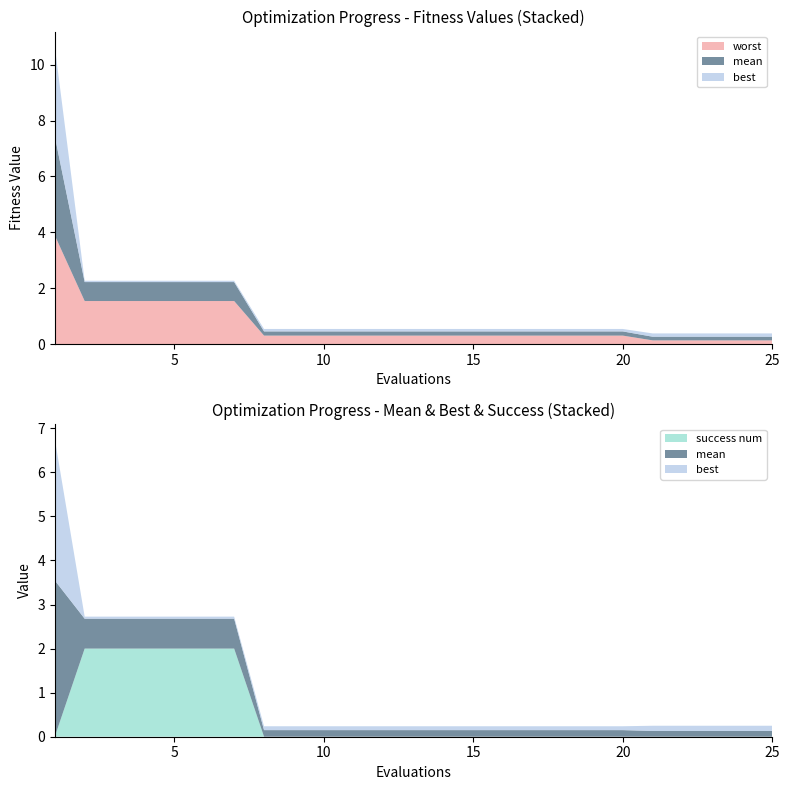

Reading left to right, transcribe all the data shown in this chart.

mean: 1=3.5	2=0.7	3=0.7	4=0.7	5=0.7	6=0.7	7=0.7	8=0.1	9=0.1	10=0.1	11=0.1	12=0.1	13=0.1	14=0.1	15=0.1	16=0.1	17=0.1	18=0.1	19=0.1	20=0.1	21=0.1	22=0.1	23=0.1	24=0.1	25=0.1
best: 1=3.2	2=0.0	3=0.0	4=0.0	5=0.0	6=0.0	7=0.0	8=0.1	9=0.1	10=0.1	11=0.1	12=0.1	13=0.1	14=0.1	15=0.1	16=0.1	17=0.1	18=0.1	19=0.1	20=0.1	21=0.1	22=0.1	23=0.1	24=0.1	25=0.1
worst: 1=3.9	2=1.5	3=1.5	4=1.5	5=1.5	6=1.5	7=1.5	8=0.3	9=0.3	10=0.3	11=0.3	12=0.3	13=0.3	14=0.3	15=0.3	16=0.3	17=0.3	18=0.3	19=0.3	20=0.3	21=0.1	22=0.1	23=0.1	24=0.1	25=0.1
success num: 1=0.0	2=2.0	3=2.0	4=2.0	5=2.0	6=2.0	7=2.0	8=0.0	9=0.0	10=0.0	11=0.0	12=0.0	13=0.0	14=0.0	15=0.0	16=0.0	17=0.0	18=0.0	19=0.0	20=0.0	21=0.0	22=0.0	23=0.0	24=0.0	25=0.0